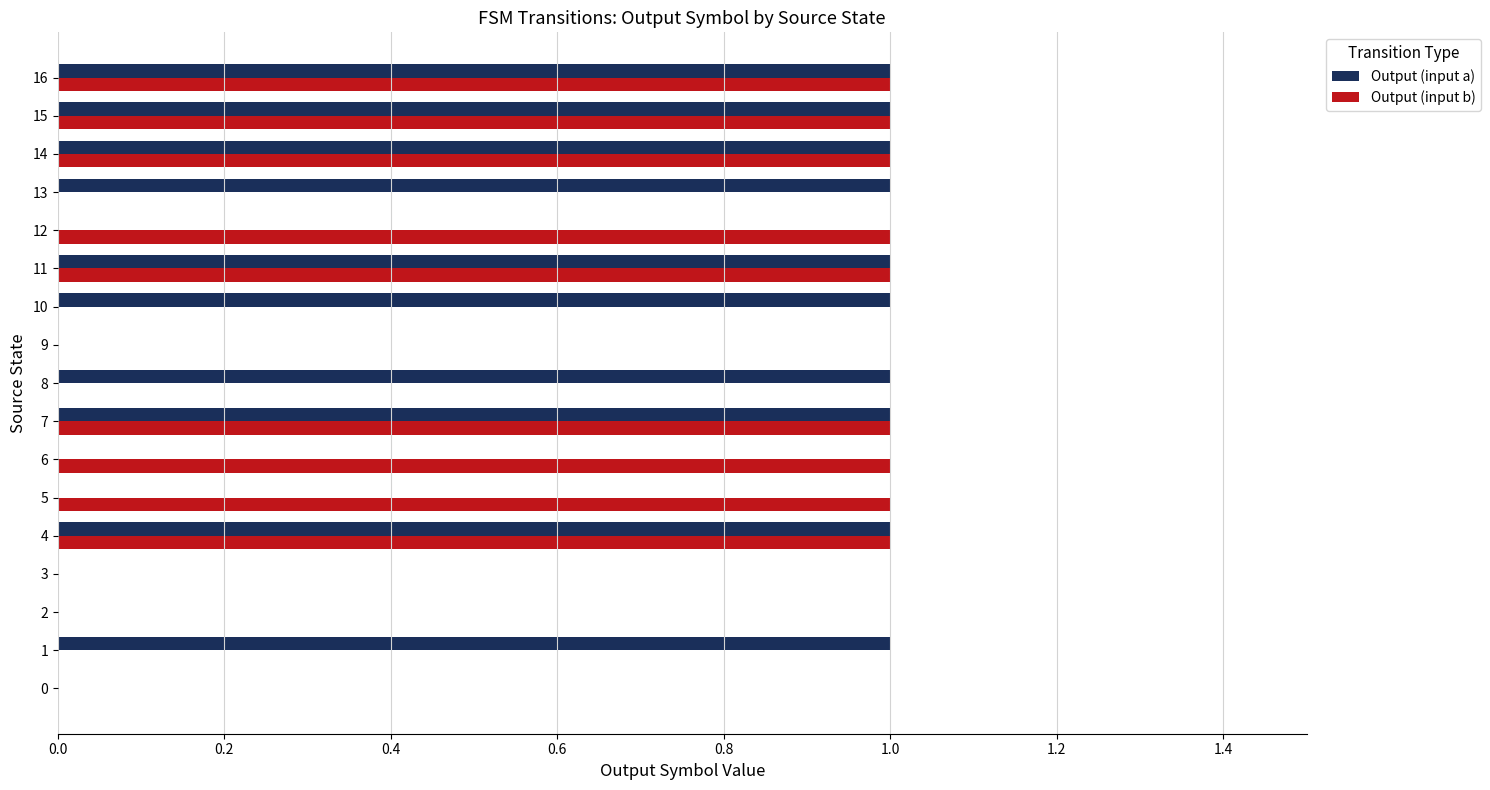

The value of Output (input b) at 11 is 1. True or false?

True